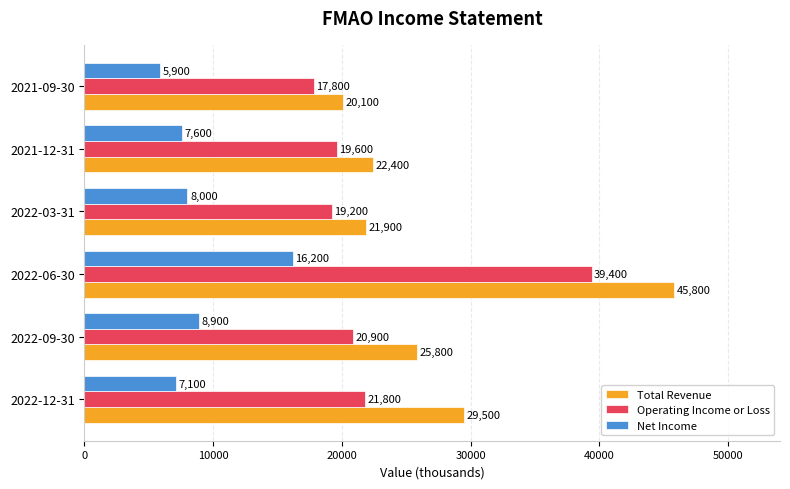

What is the sum of all Operating Income or Loss values?

138700